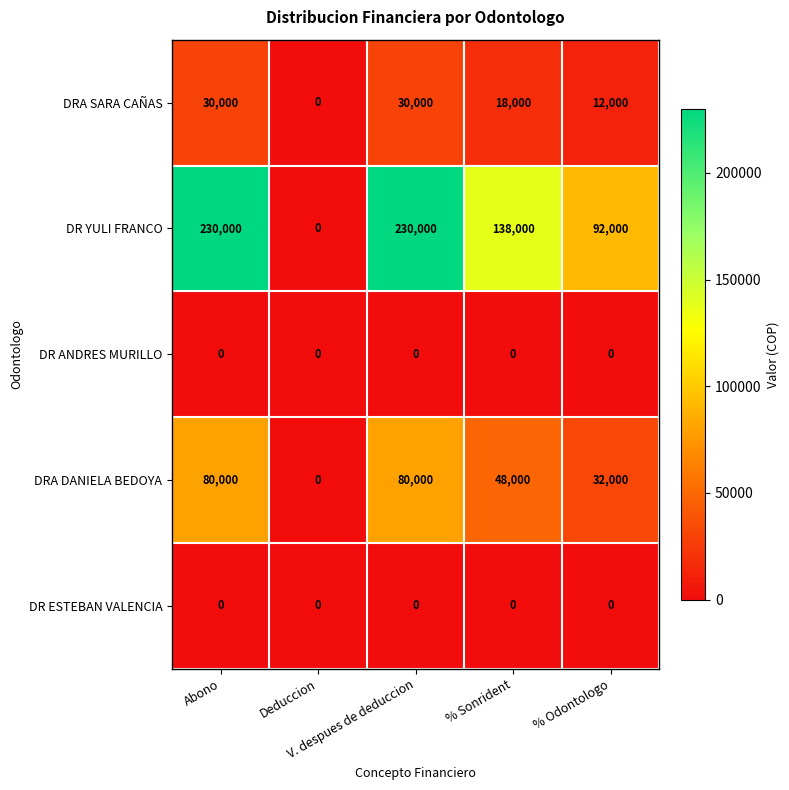

What is the difference between the maximum and minimum values in the DRA DANIELA BEDOYA series?

80000